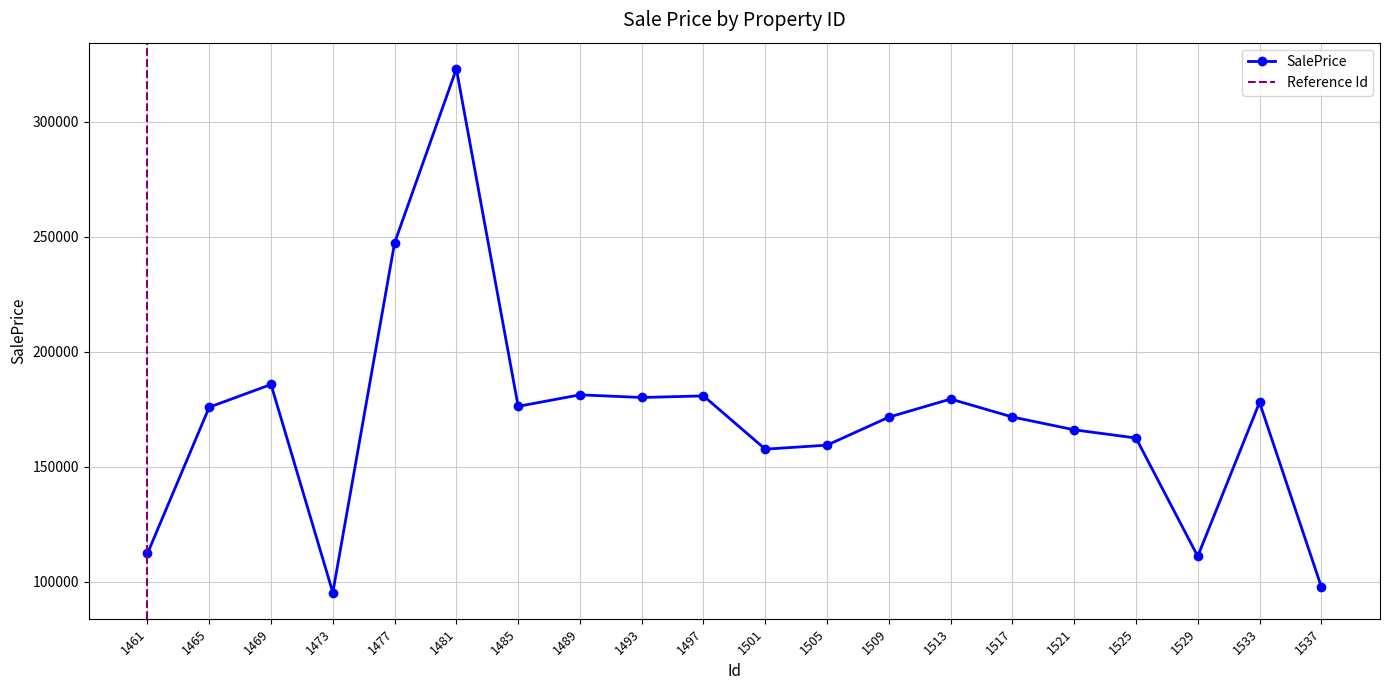

What is the change in value from 1501 to 1513?

+21783.0